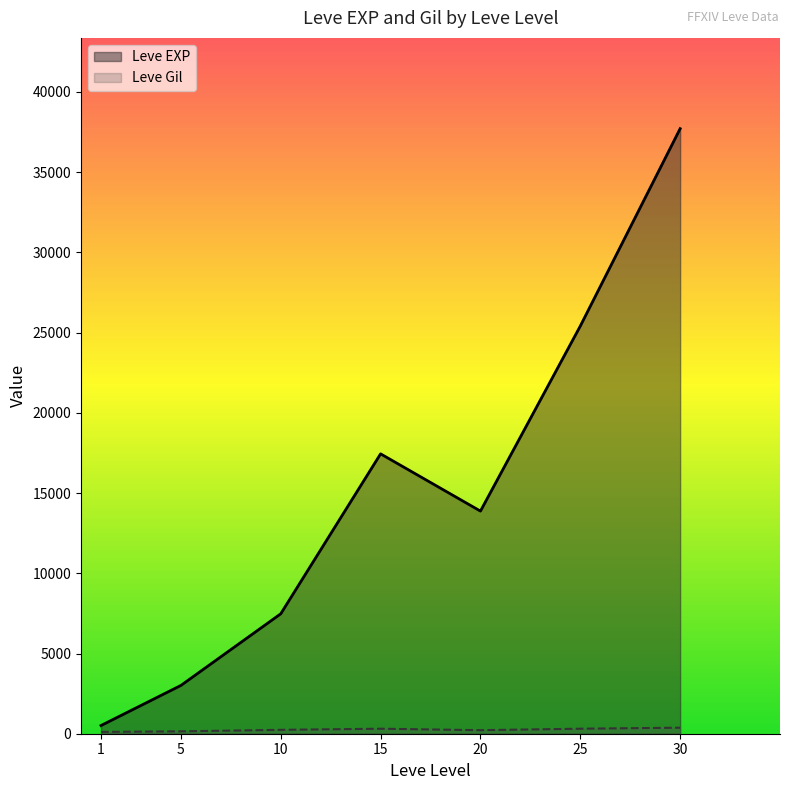

At which category is the sum across all series the highest?

30